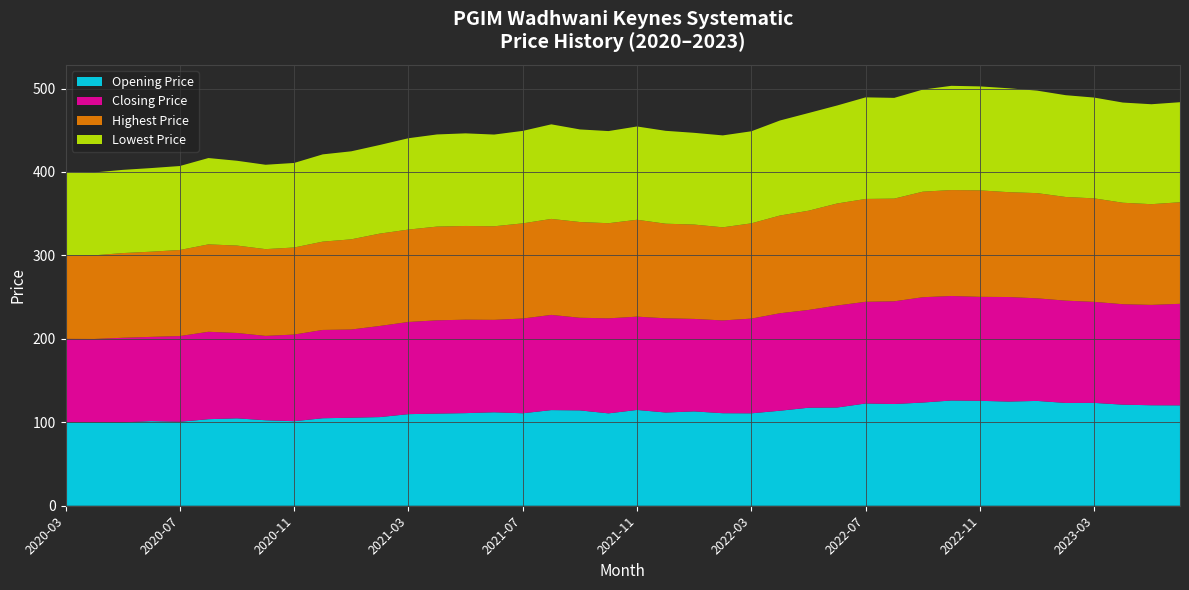

Reading left to right, list all the values displayed in this chart.

Opening Price: 100.0	100.1	99.9	101.4	100.6	103.7	104.8	102.5	101.3	104.9	105.5	106.2	109.8	110.4	111.0	112.0	110.8	114.6	114.3	110.7	114.8	111.7	113.1	110.9	110.8	113.9	117.5	117.7	122.5	121.9	123.7	126.1	125.8	124.9	125.6	123.2	123.3	121.1	120.4	120.3
Closing Price: 100.0	99.8	101.4	101.0	102.7	104.7	102.3	101.1	103.9	105.8	105.7	109.2	110.5	111.8	112.0	110.8	113.5	114.1	111.0	113.9	111.8	112.9	110.8	111.2	113.5	116.8	117.2	122.3	121.9	123.1	126.2	125.3	124.6	125.3	123.0	122.6	121.1	120.4	120.3	121.7
Highest Price: 100.0	100.2	101.5	102.1	103.1	104.7	104.8	104.0	104.3	105.8	108.1	110.7	110.7	112.3	112.3	112.1	114.1	115.0	114.7	114.0	116.1	113.3	113.1	111.6	114.2	117.1	118.9	122.3	123.3	123.1	126.5	127.0	127.6	125.7	126.1	124.2	124.0	121.6	120.7	121.7
Lowest Price: 100.0	99.3	99.7	100.2	100.6	103.5	101.6	101.1	101.3	104.6	105.5	106.2	109.5	110.4	111.0	109.9	110.8	113.4	111.0	110.4	111.8	111.3	109.9	110.2	110.3	113.9	117.1	117.5	121.8	120.7	122.4	124.9	124.6	124.5	122.8	122.0	120.8	120.1	119.8	119.9